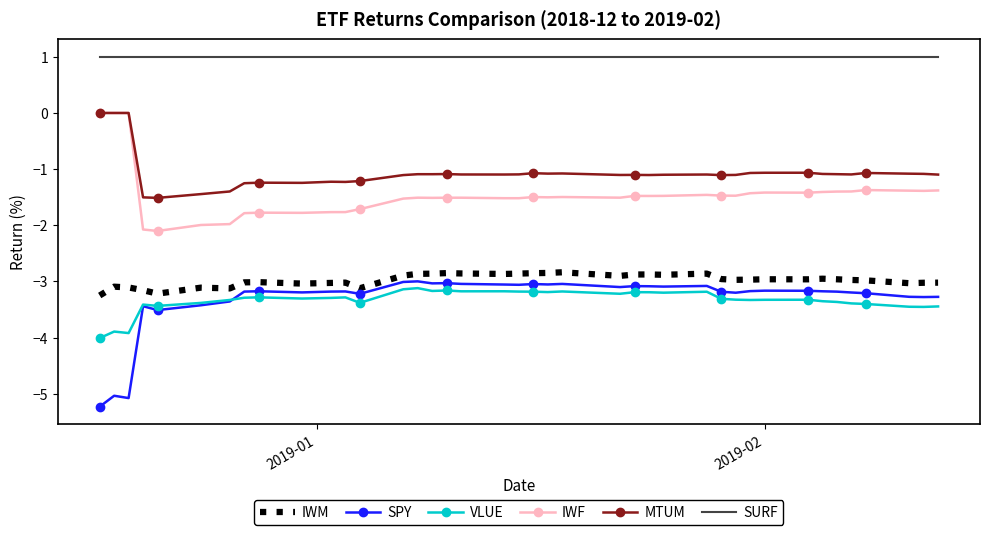

Which series has the widest spread of values?

SPY